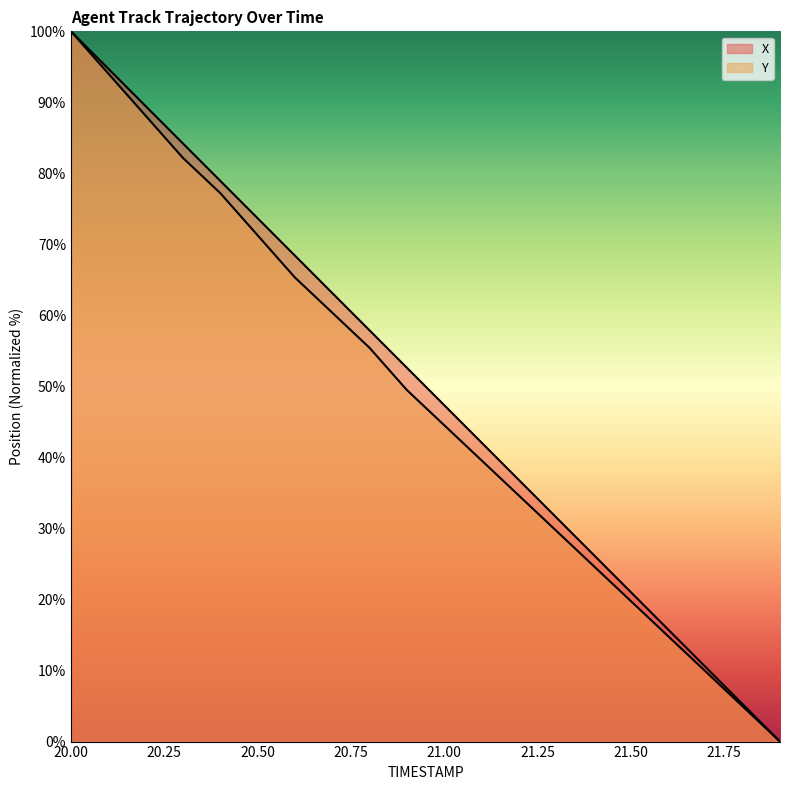

The value of Y at 21.1 is 54.2. True or false?

False